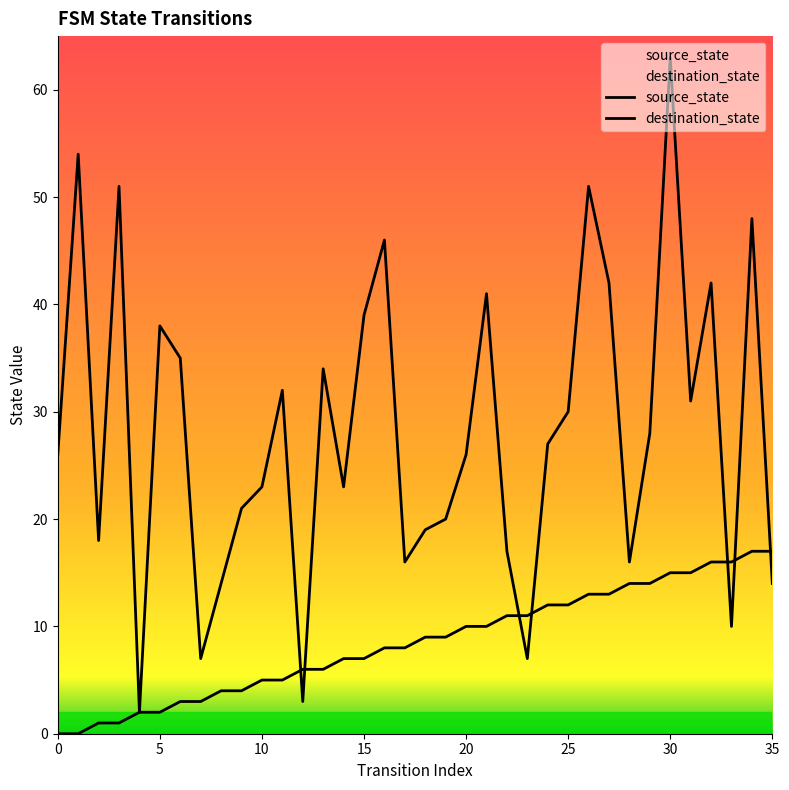

True or false: destination_state has more than 2 points higher than both neighbors.

True